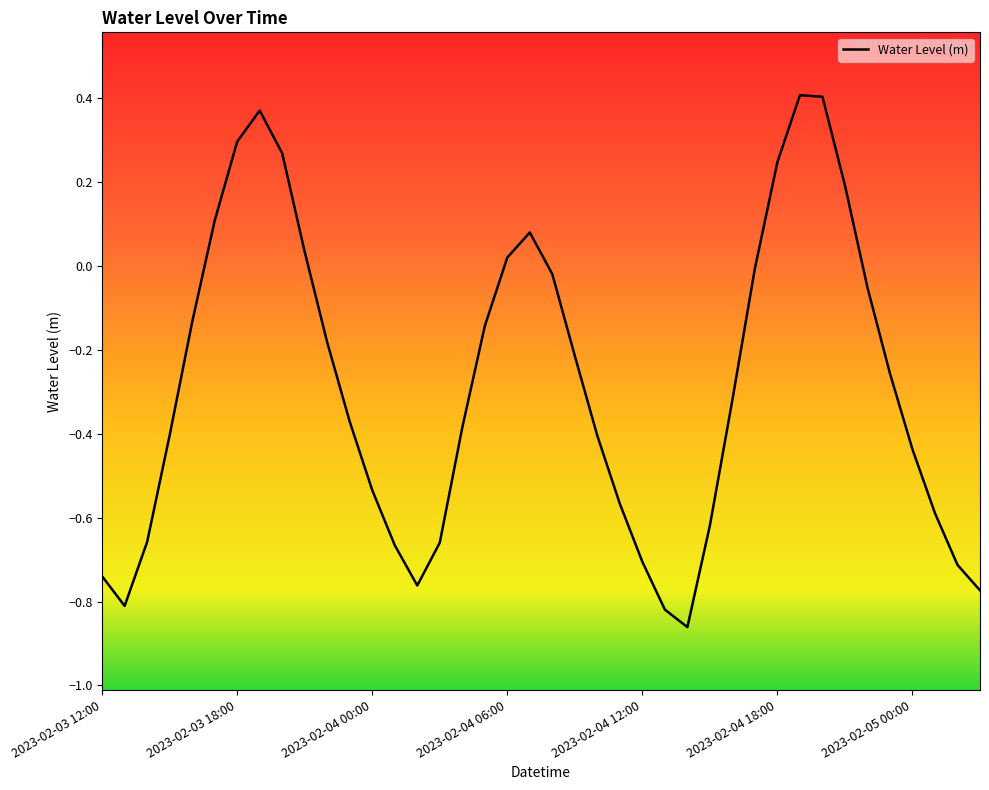

What is the difference between the maximum and minimum values?

1.3